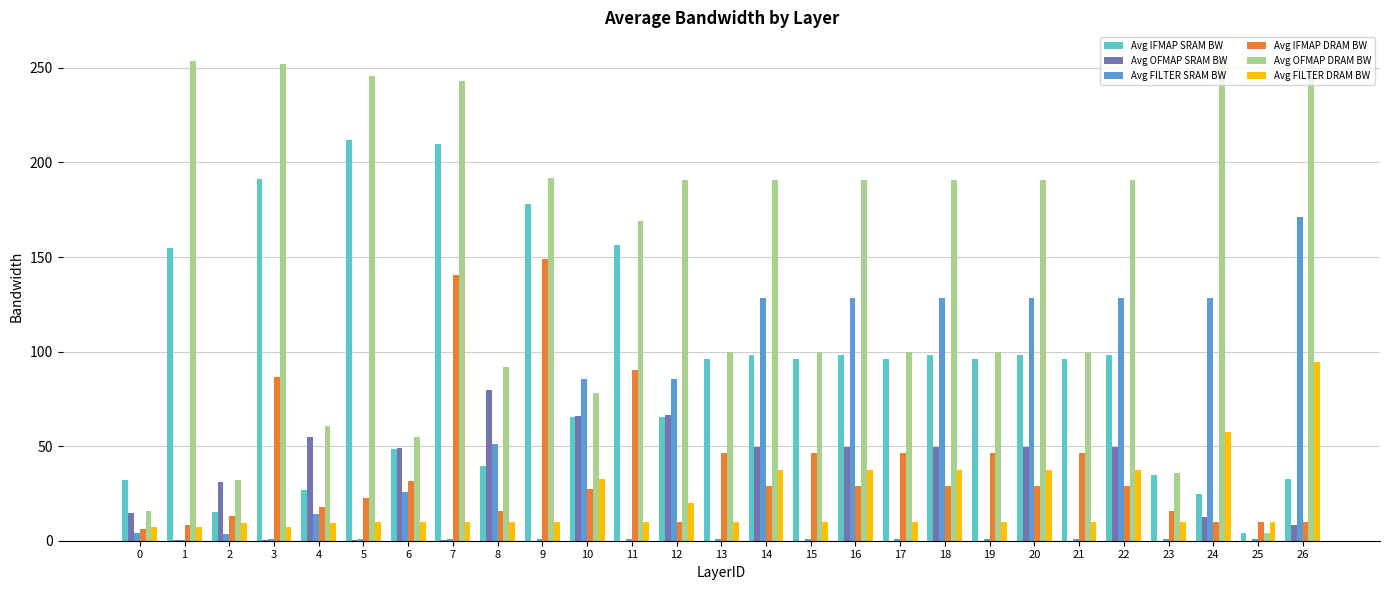

What is the difference between the Avg OFMAP DRAM BW values at 11 and 17?

69.0